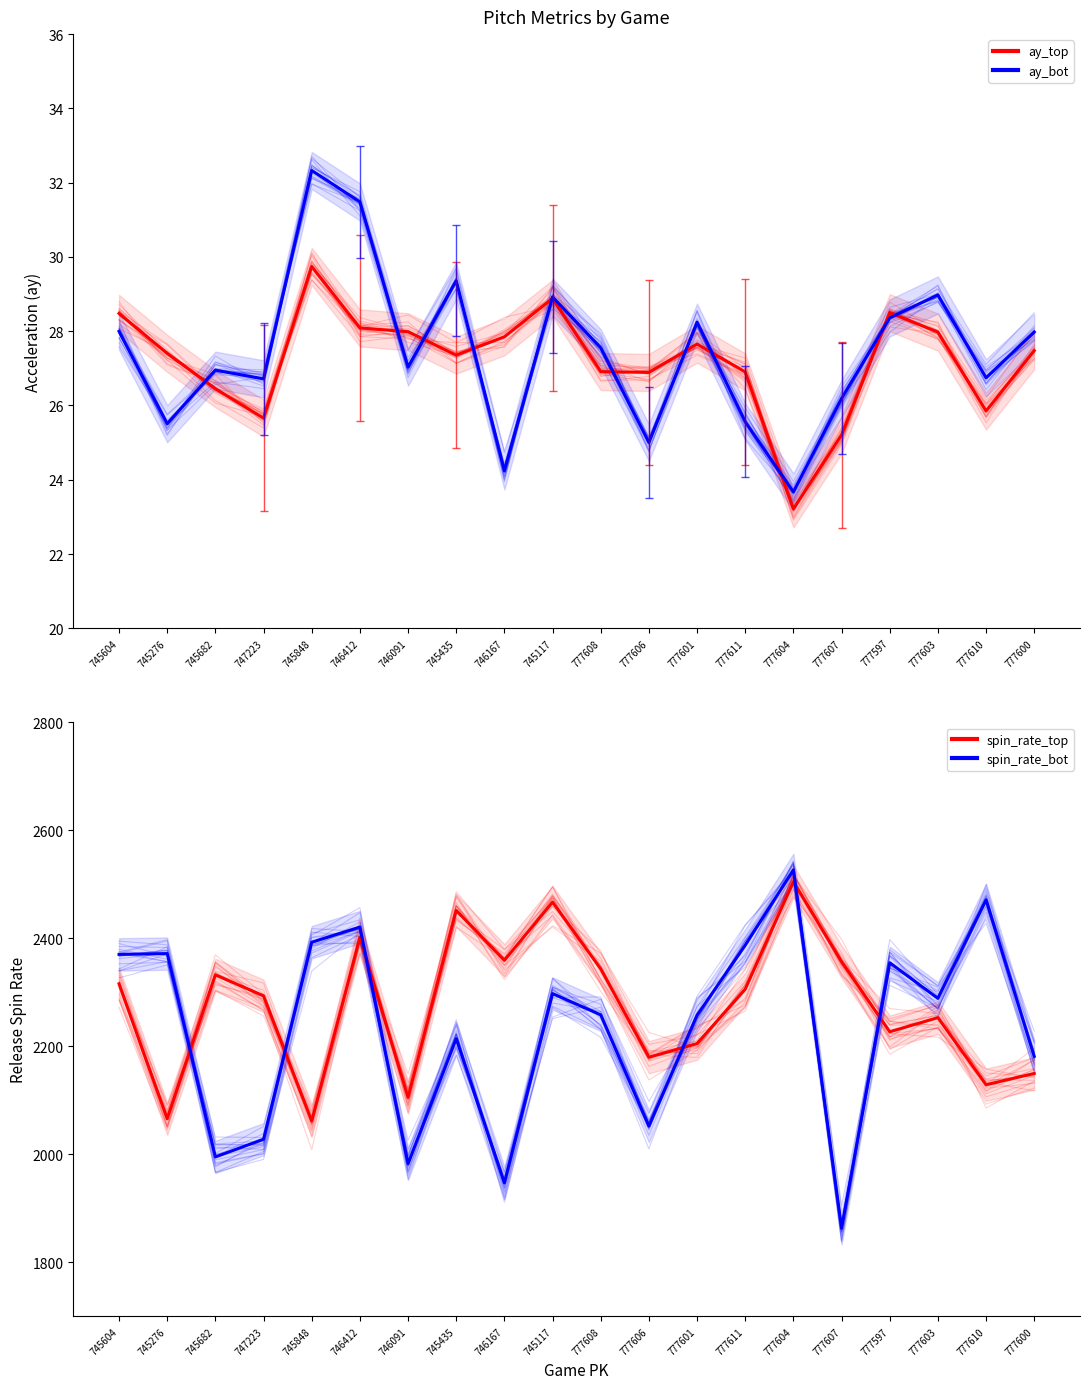

Does the chart display data point markers on the line(s)?

No